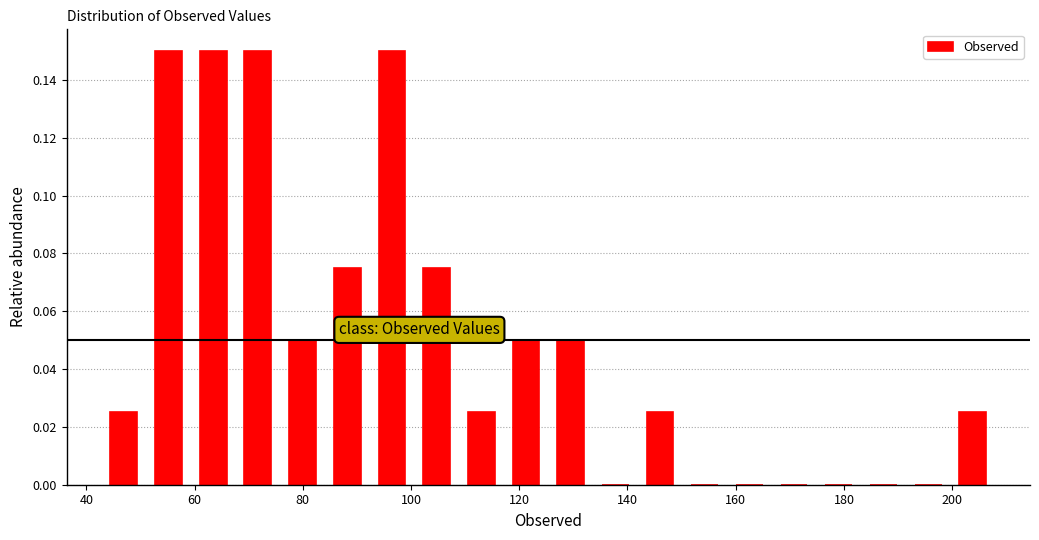

Reading left to right, list every bar in this chart as the range it spans on the x-axis followed by its height. Neither the bar edges nor the heights are printed on the chart, so give them approximately, as read against the axes.

42 to 52: 0.026
52 to 60: 0.150
60 to 68: 0.150
68 to 76: 0.150
76 to 84: 0.050
84 to 92: 0.076
92 to 100: 0.150
100 to 108: 0.076
108 to 118: 0.026
118 to 126: 0.050
126 to 134: 0.050
134 to 142: 0
142 to 150: 0.026
150 to 158: 0
158 to 166: 0
166 to 174: 0
174 to 184: 0
184 to 192: 0
192 to 200: 0
200 to 208: 0.026